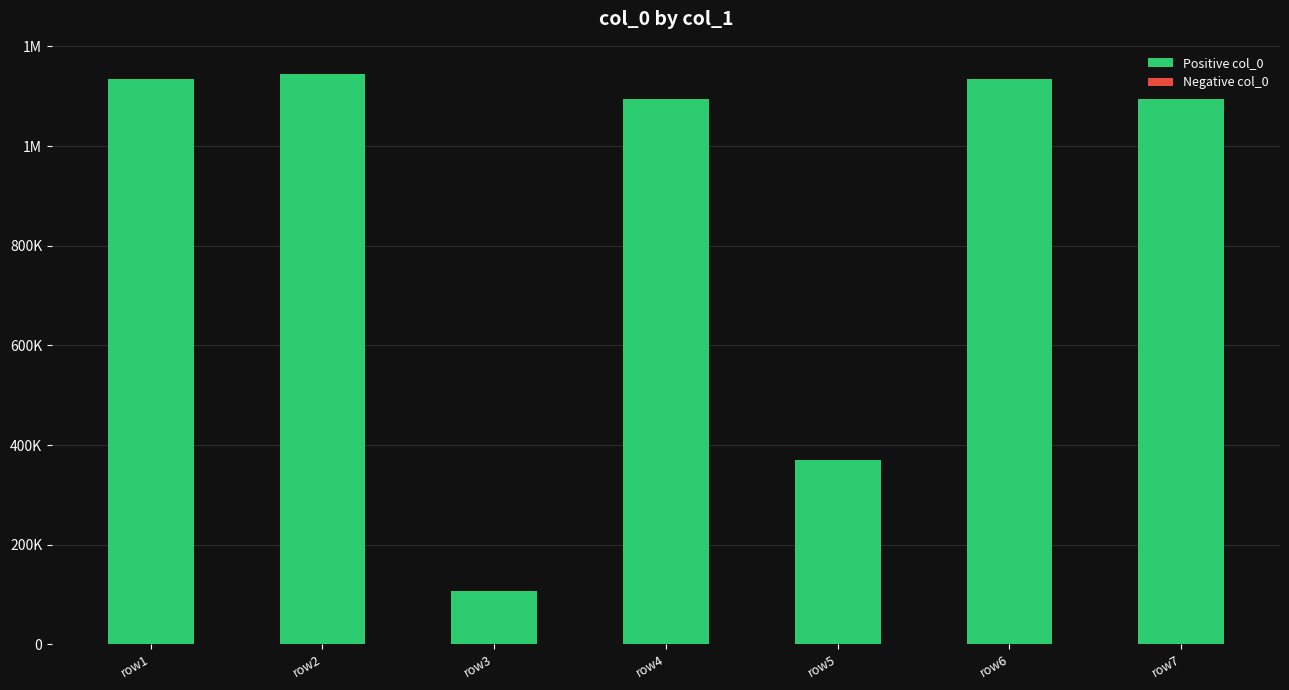

What is the difference between the values at row4 and row1?

40030